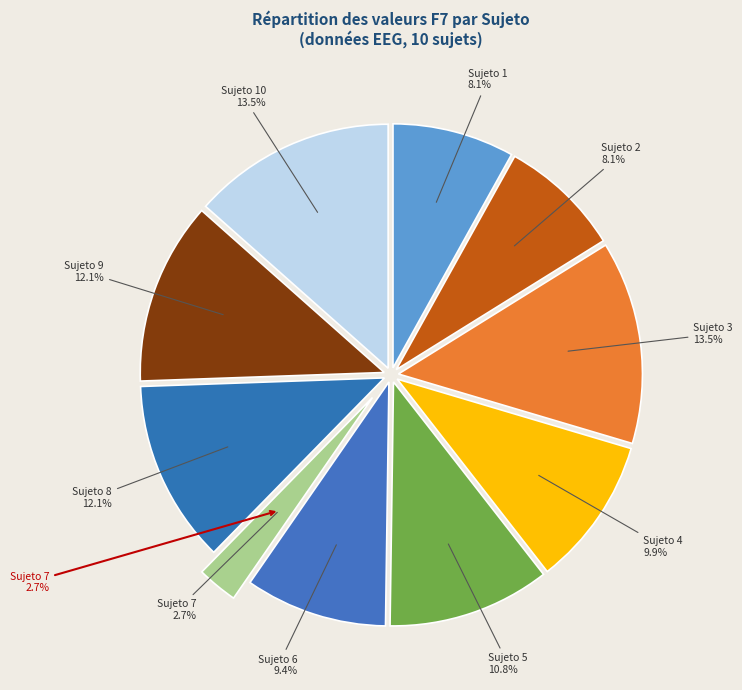

Rank the categories by value from lowest to highest.

Sujeto 7, Sujeto 1, Sujeto 2, Sujeto 6, Sujeto 4, Sujeto 5, Sujeto 8, Sujeto 9, Sujeto 3, Sujeto 10